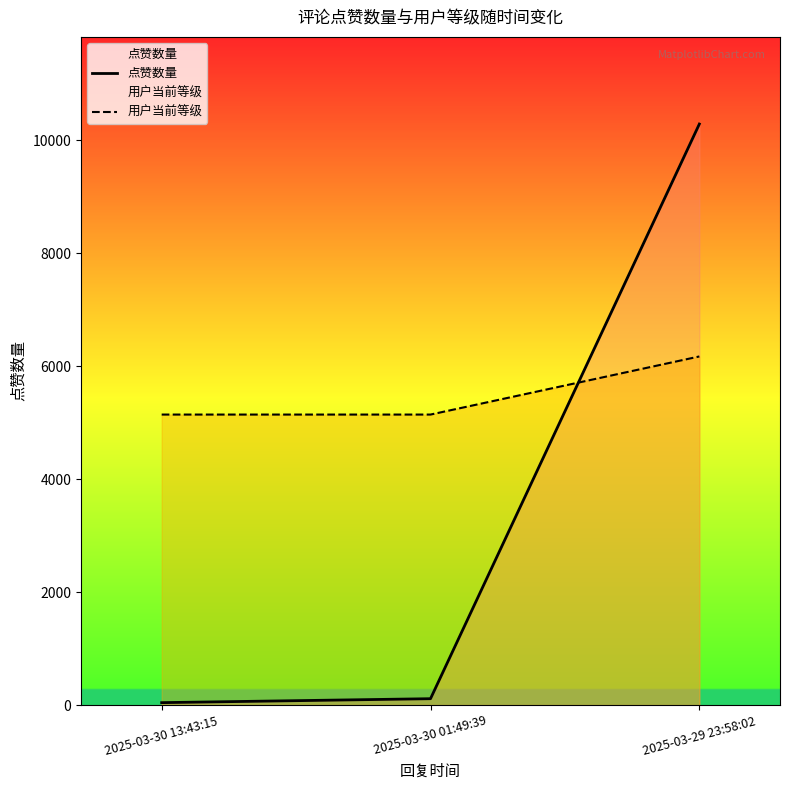

Which category has the lowest value across all series?

2025-03-30 13:43:15